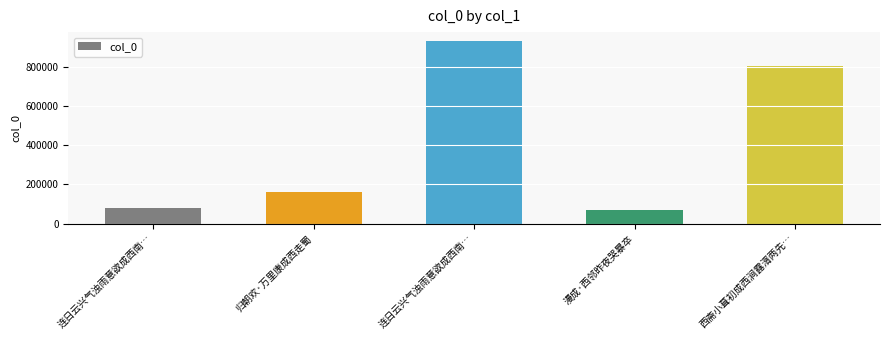

Approximately how many times larger is the value at 归朝欢·万里康成西走蜀 compared to 漫成·西邻昨夜哭暴卒?

2.3